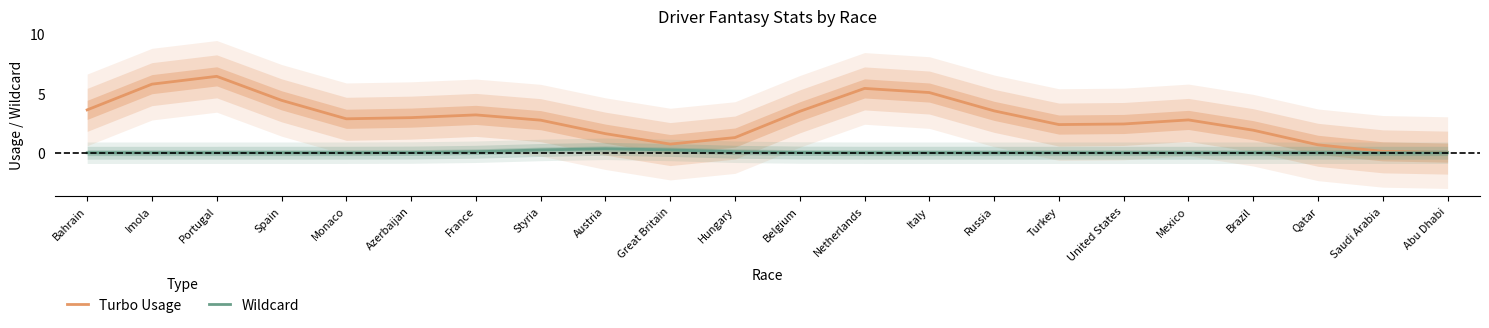

Between Brazil and Belgium, which is larger?

Belgium